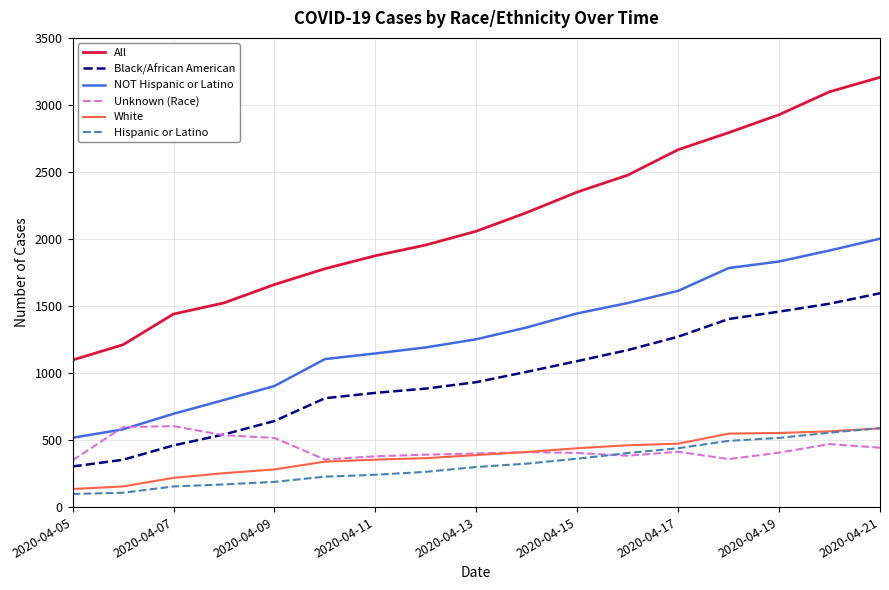

Which series has the largest total across all categories?

All